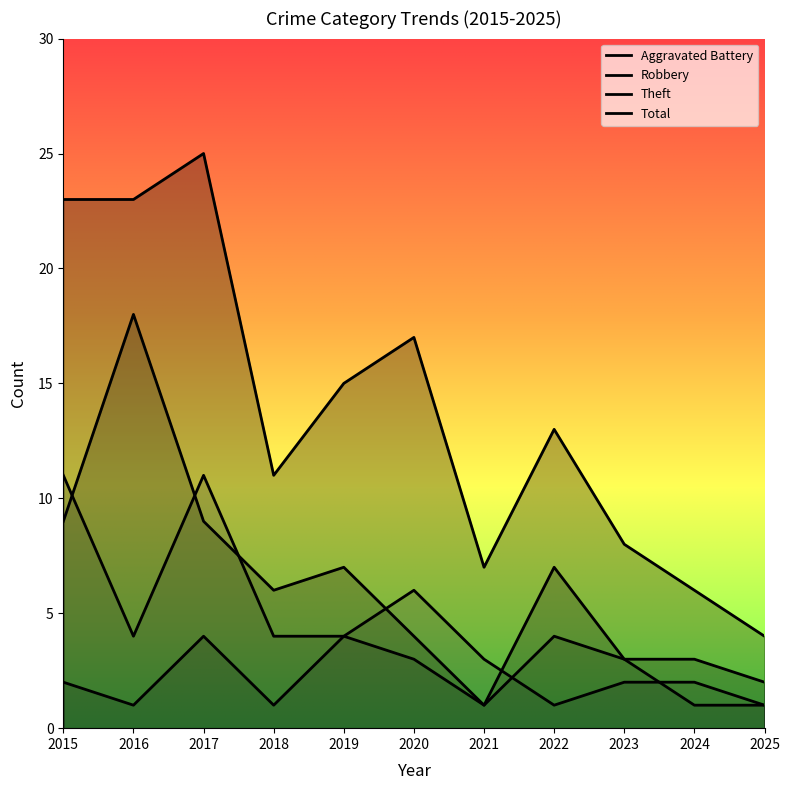

True or false: Aggravated Battery and Theft cross at least once.

False